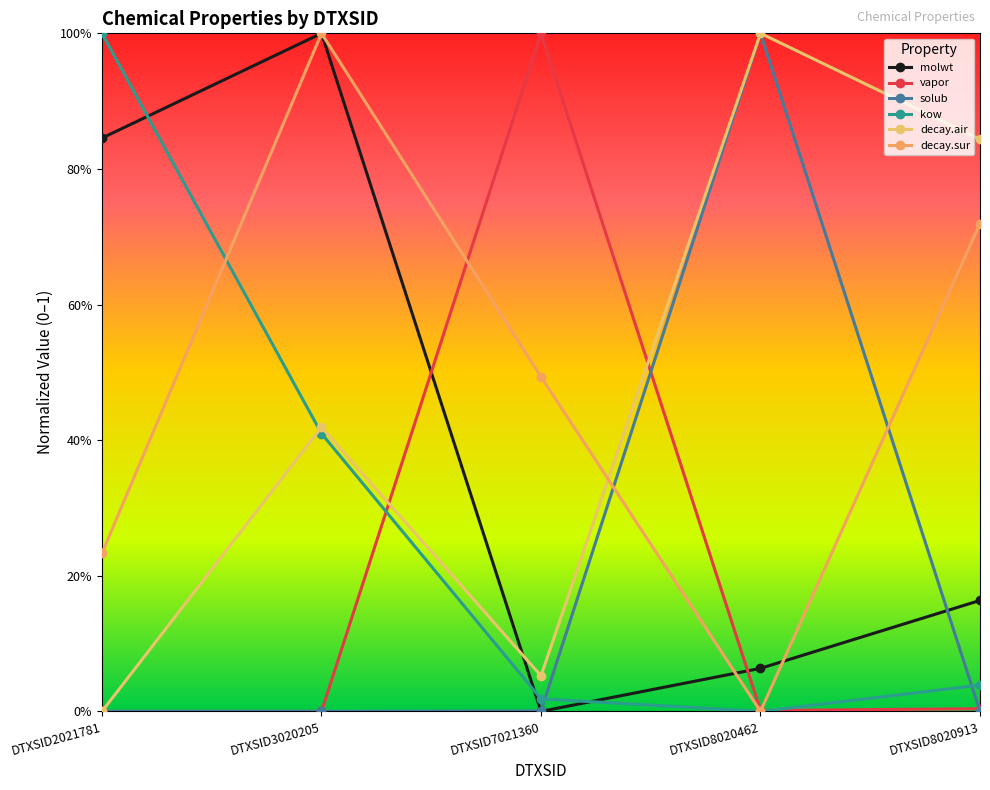

Does the chart have visible grid lines?

No